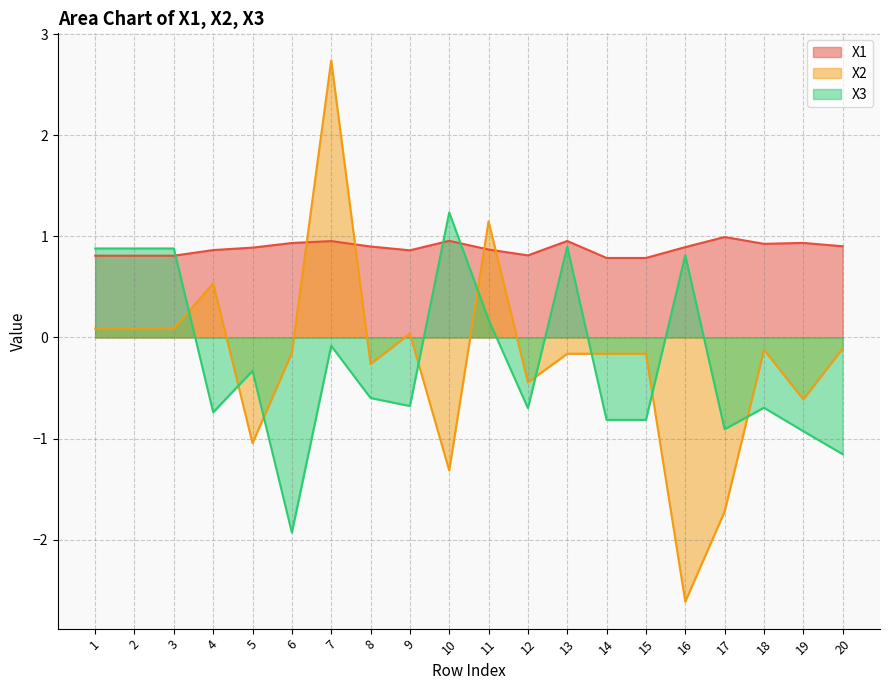

Read the X2 value at 10.

-1.3